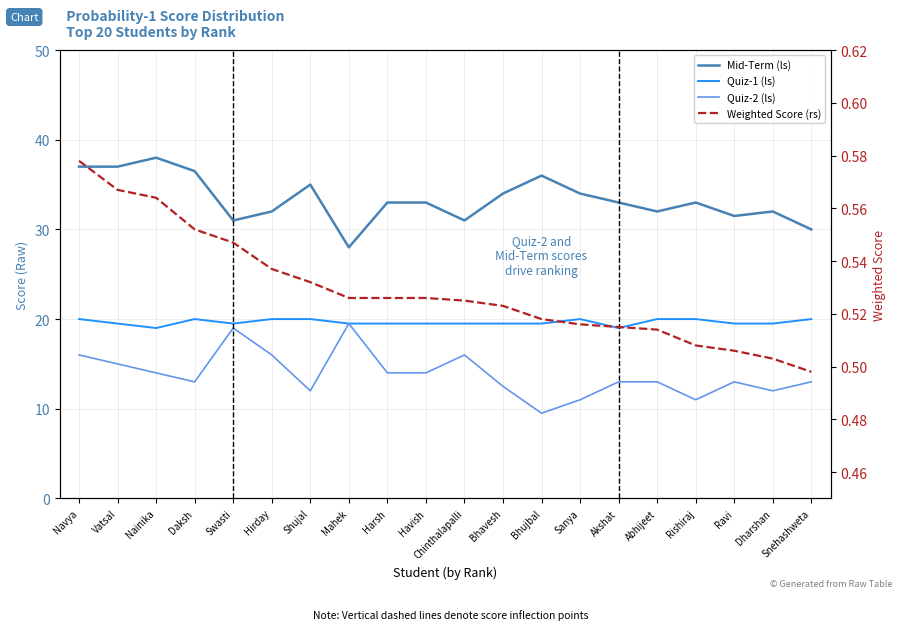

Between Bhavesh and Dharshan, which series saw the biggest shift?

Mid-Term (ls)